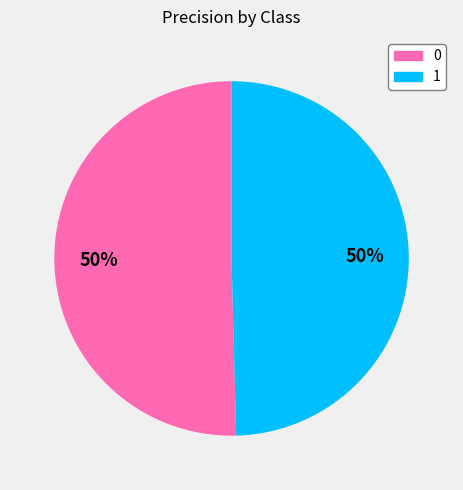

Combined, do 1 and 0 account for over 50%?

Yes